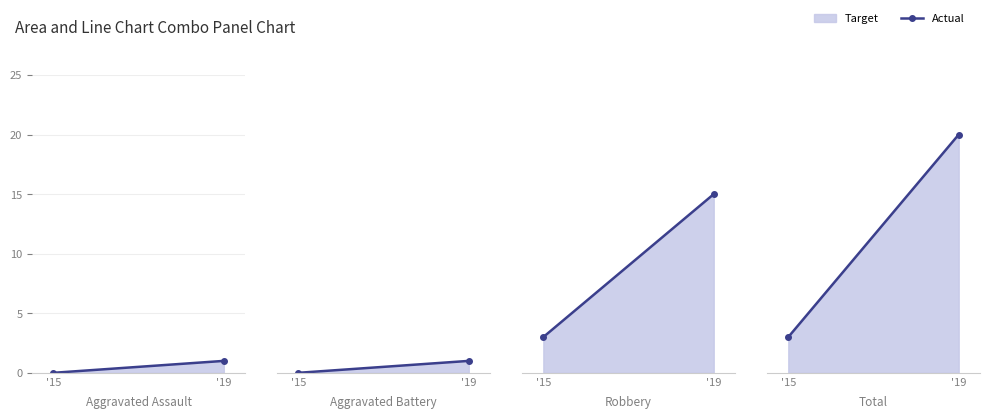

Rank the categories by value from lowest to highest.

'15, '19